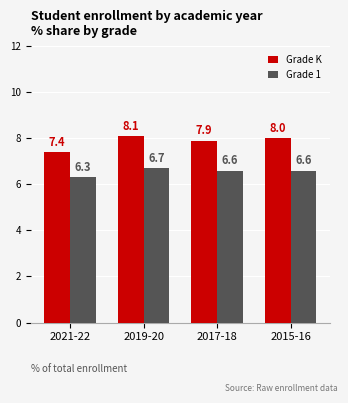

What is the label of the 4th bar from the right?

2021-22